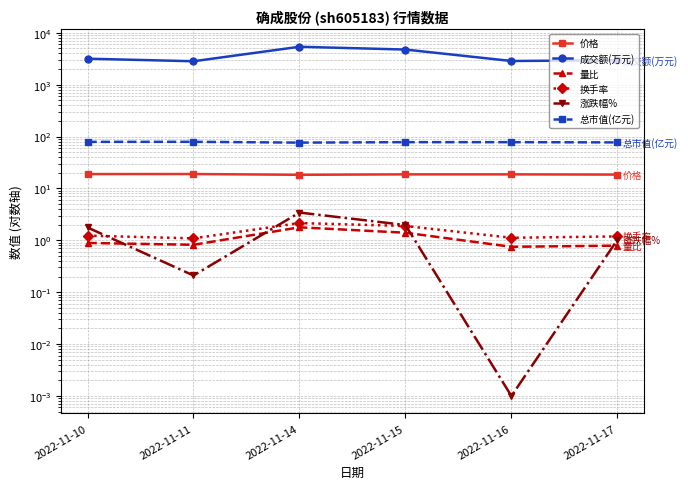

What value does the 总市值(亿元) series have at 2022-11-15?

77.9